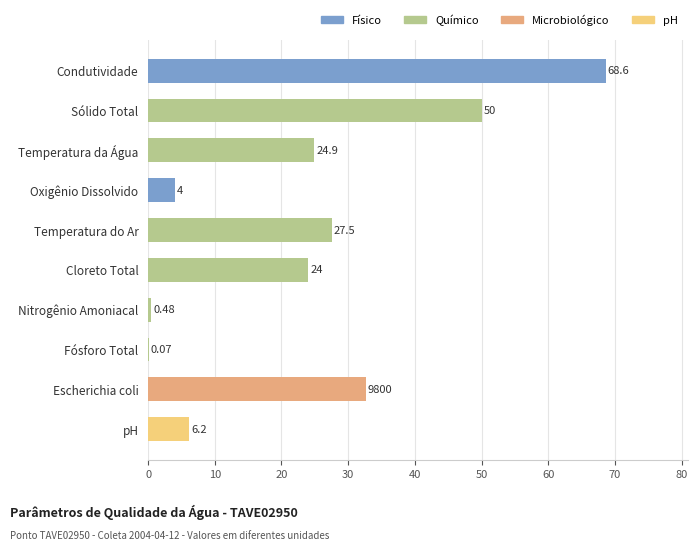

Between Escherichia coli and Sólido Total, which is larger?

Sólido Total